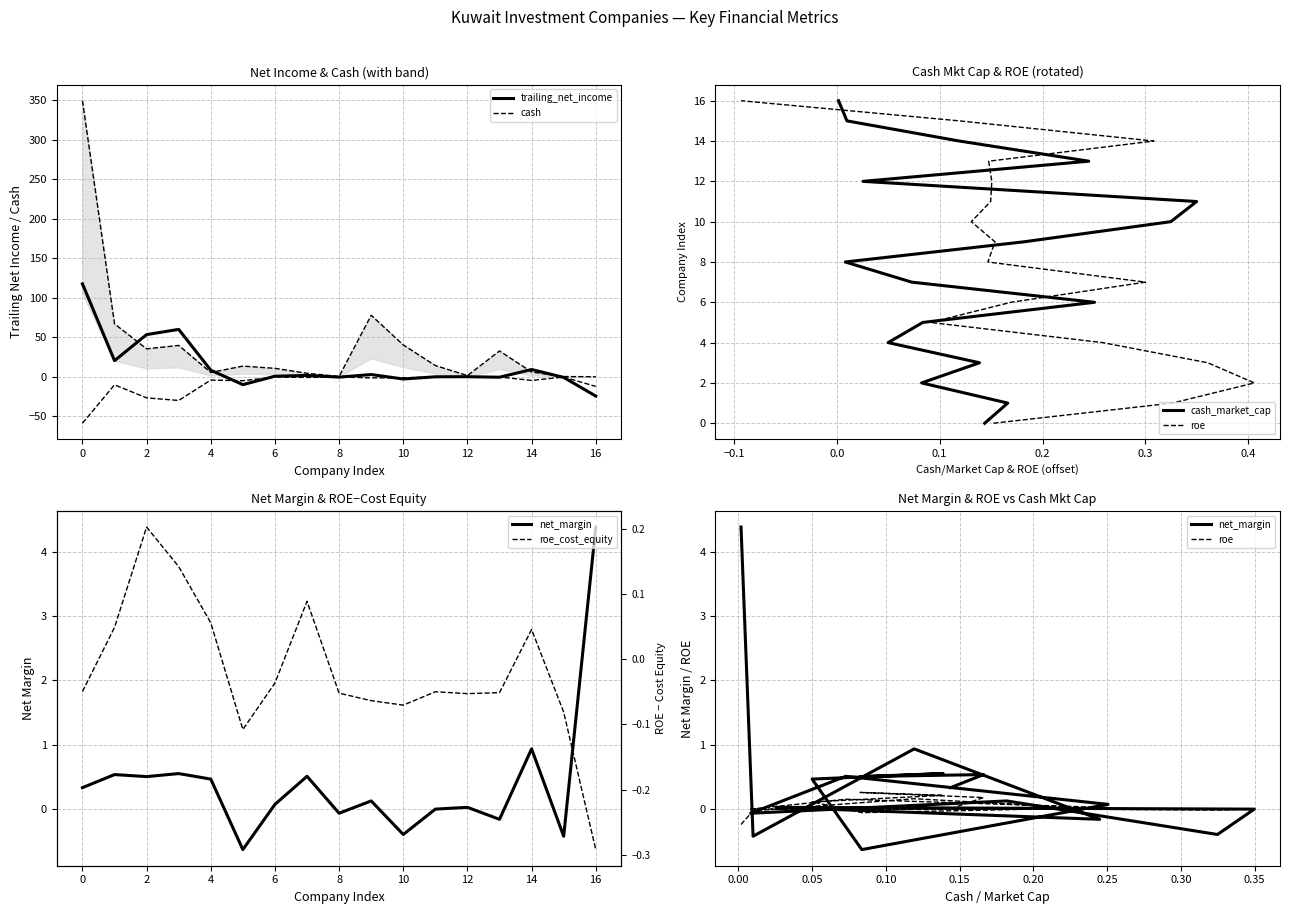

How many data points in cash are less than 13?

8